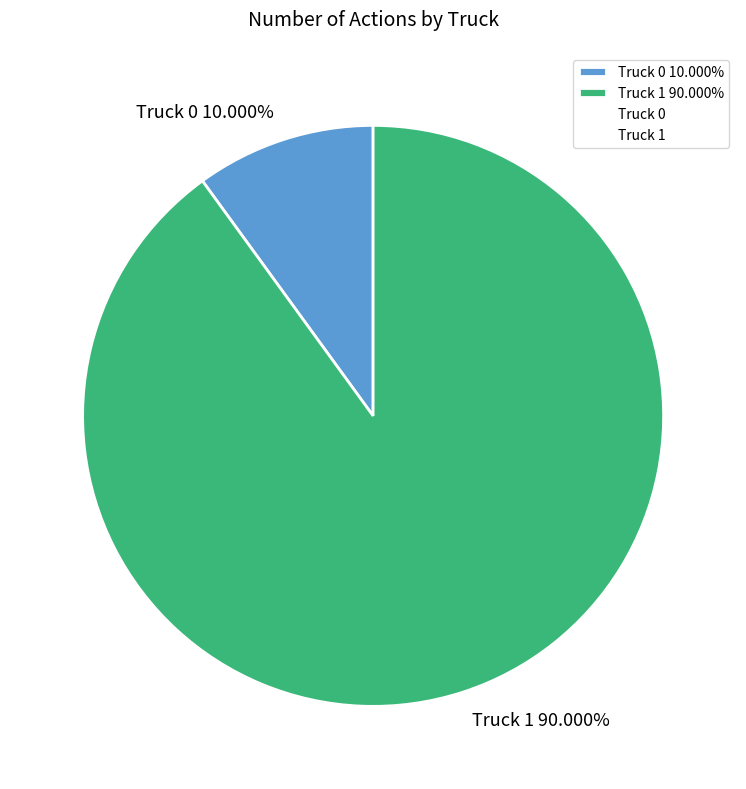

How many segments does this pie chart have?

2